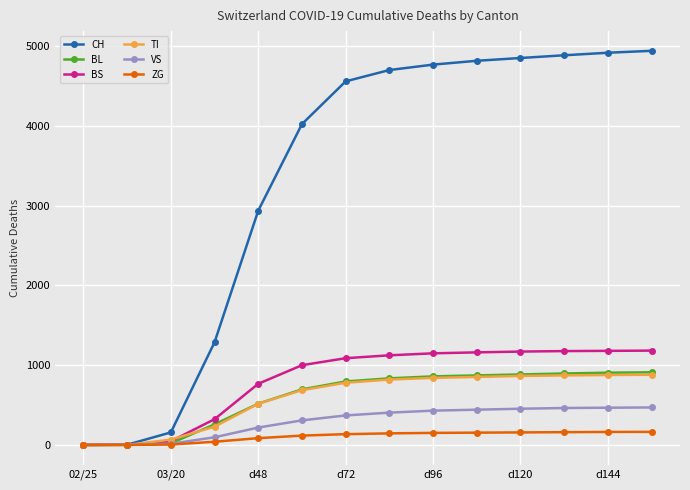

What is the difference between the maximum and minimum values in the ZG series?

164